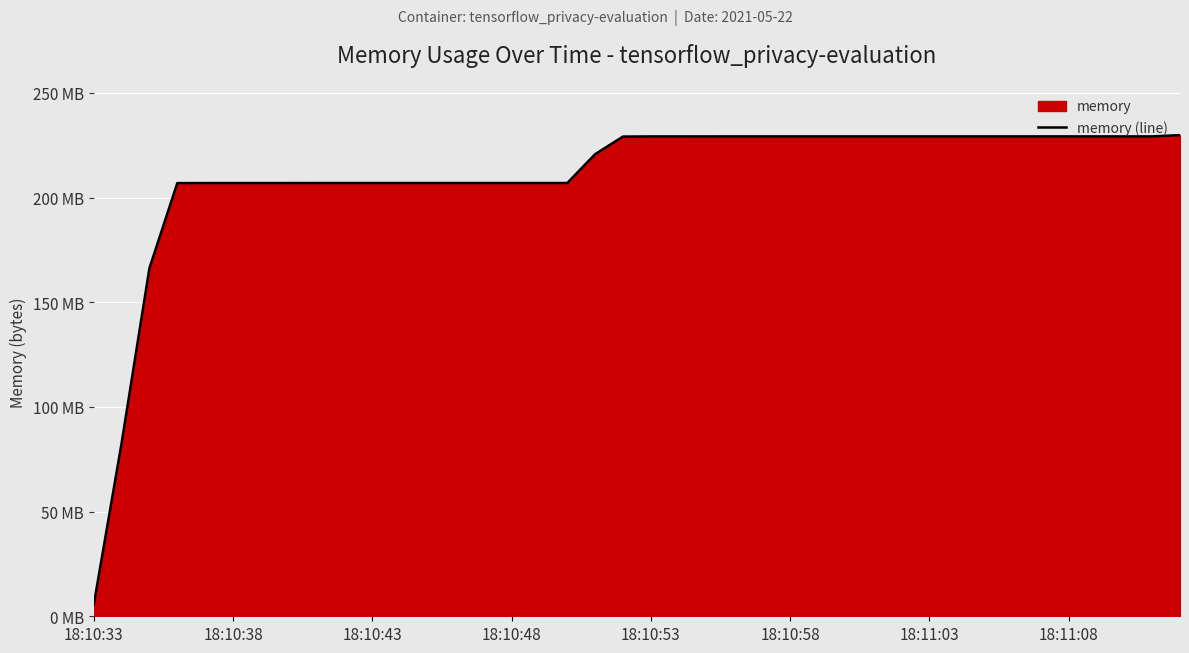

What value does the data have at 16, to the nearest 10?

206938110